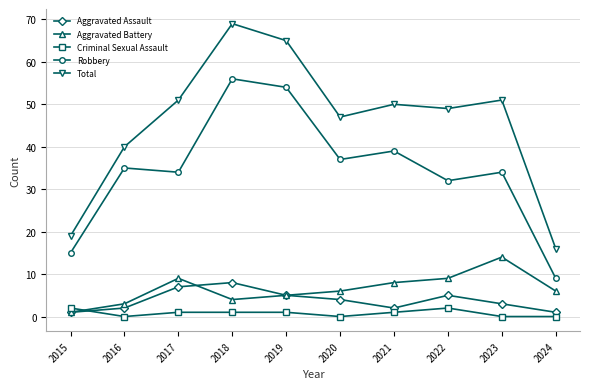

At which category does the chart reach its peak across all series?

2018